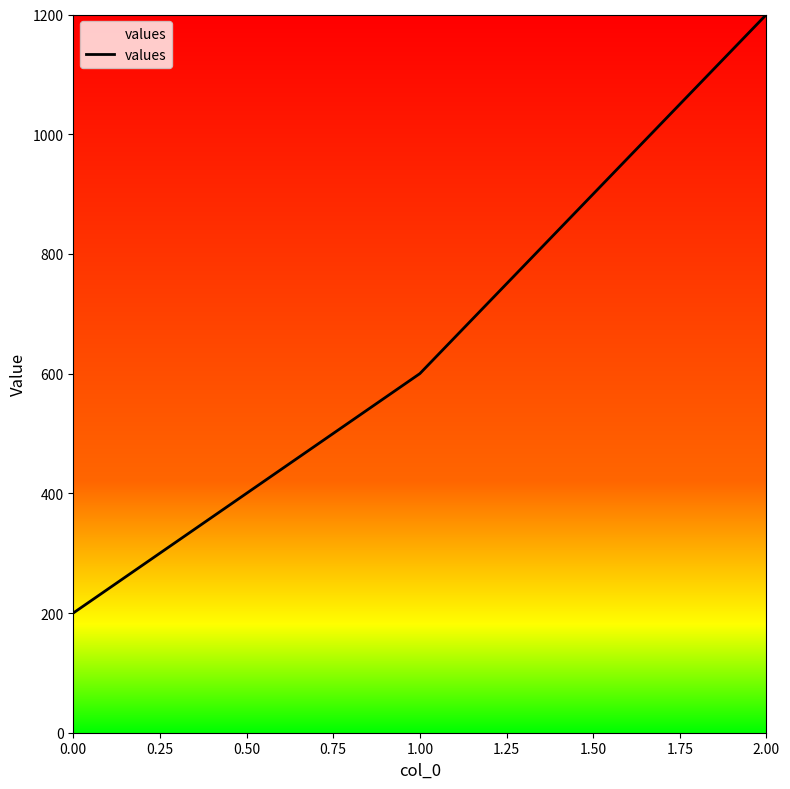

How many lines are shown in the chart?

1